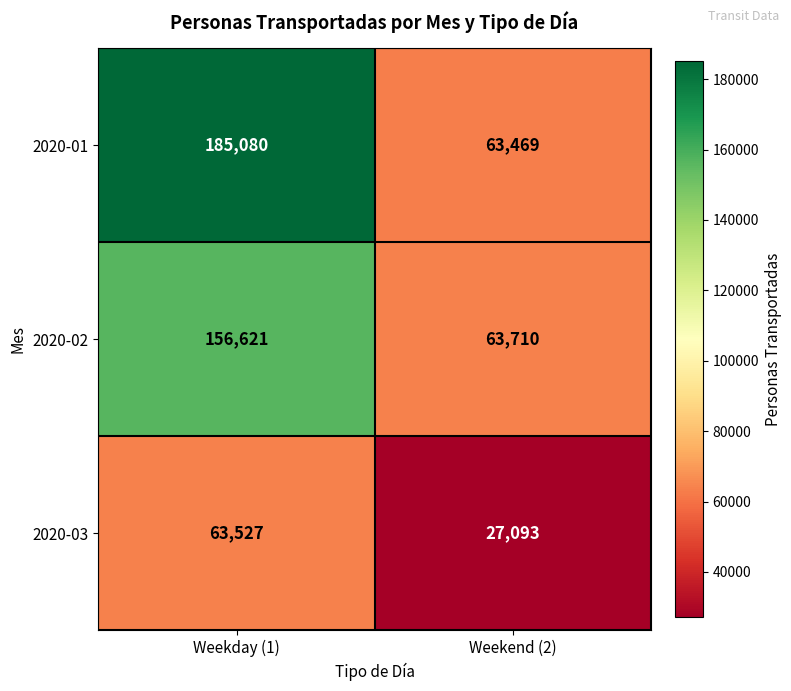

Reading left to right, list all the values displayed in this chart.

2020-01: Weekday (1)=185080	Weekend (2)=63469
2020-02: Weekday (1)=156621	Weekend (2)=63710
2020-03: Weekday (1)=63527	Weekend (2)=27093